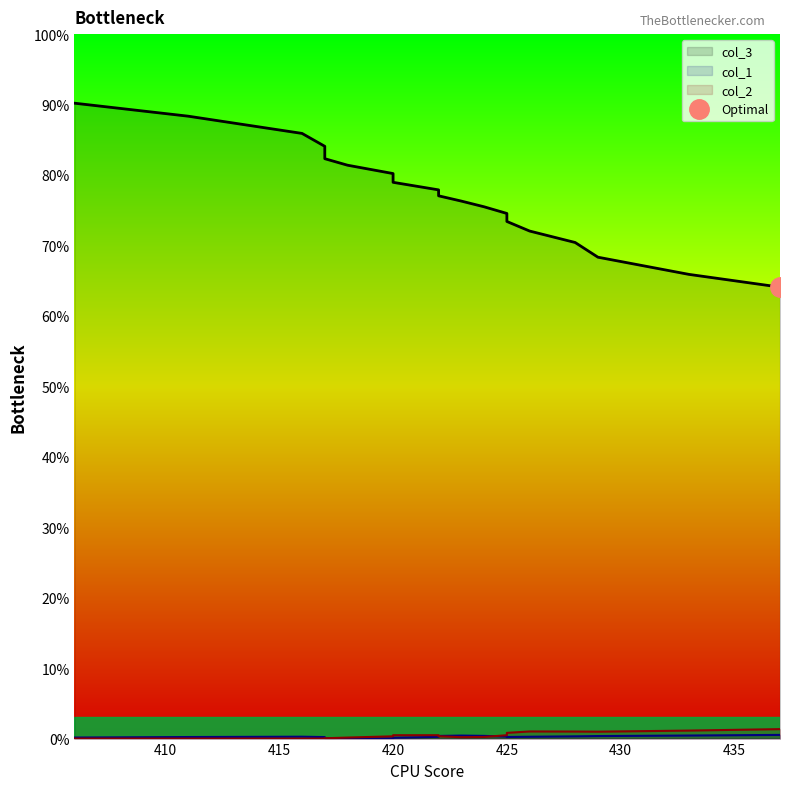

True or false: col_3 and col_2 intersect in this chart.

False